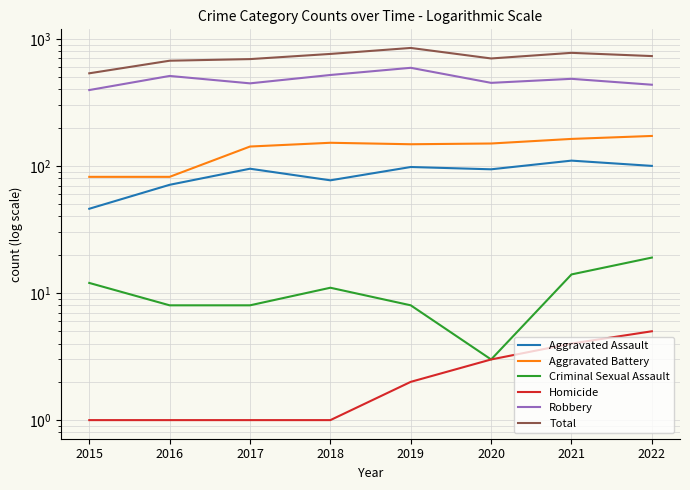

True or false: Total and Aggravated Battery cross at least once.

False